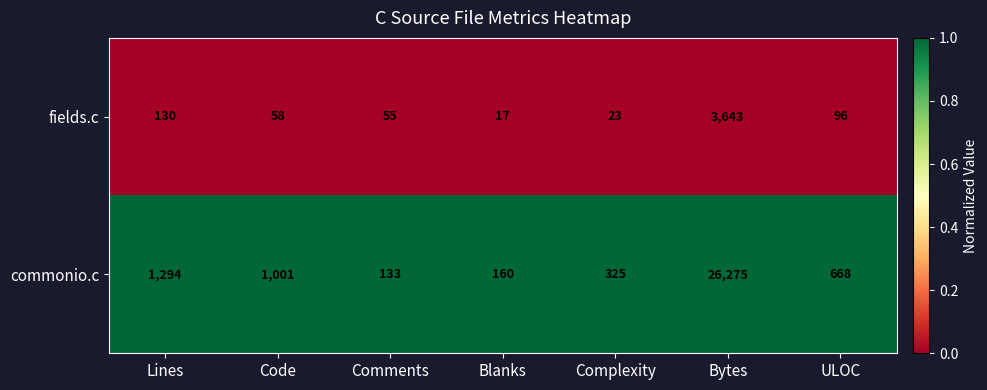

What is the spread (max minus min) of values at Code?

943